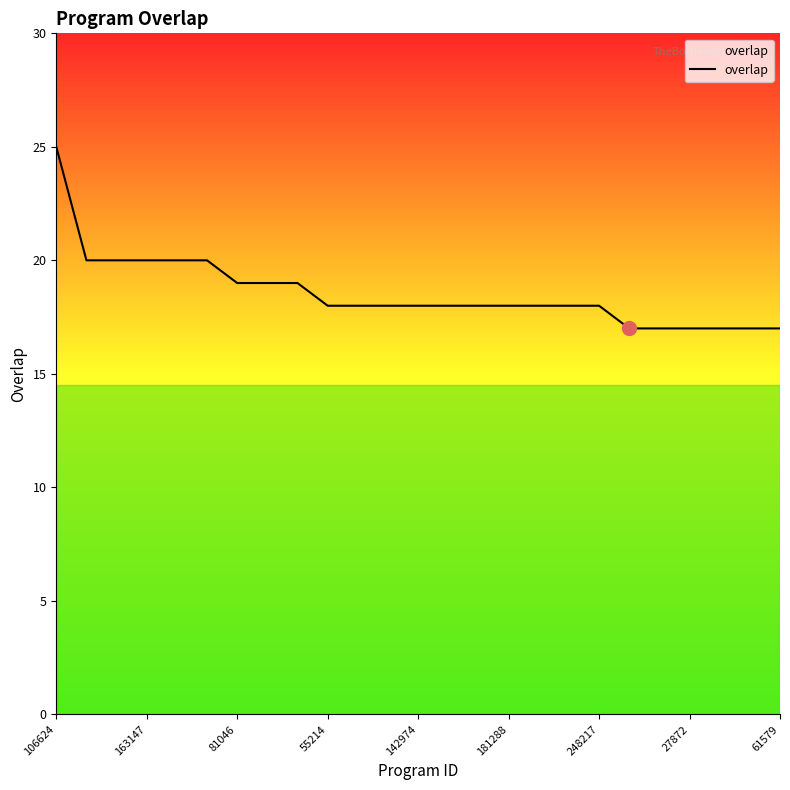

What is the difference between the second highest and second lowest values?

3